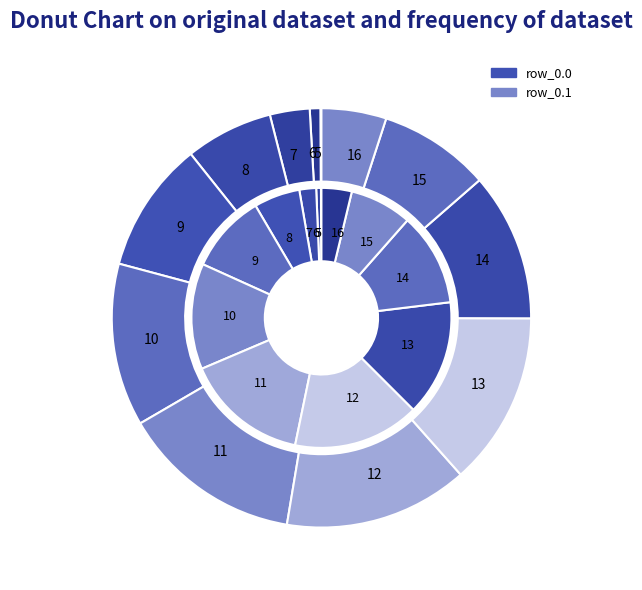

To the nearest percent, what percentage of the pie is 9?

10%